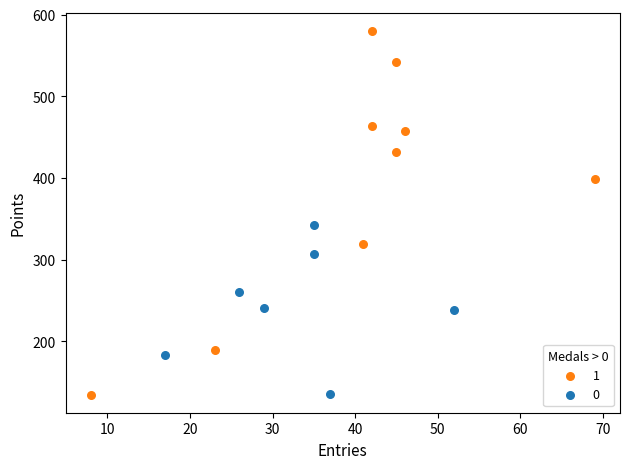

Which series contains the highest Y value?

1